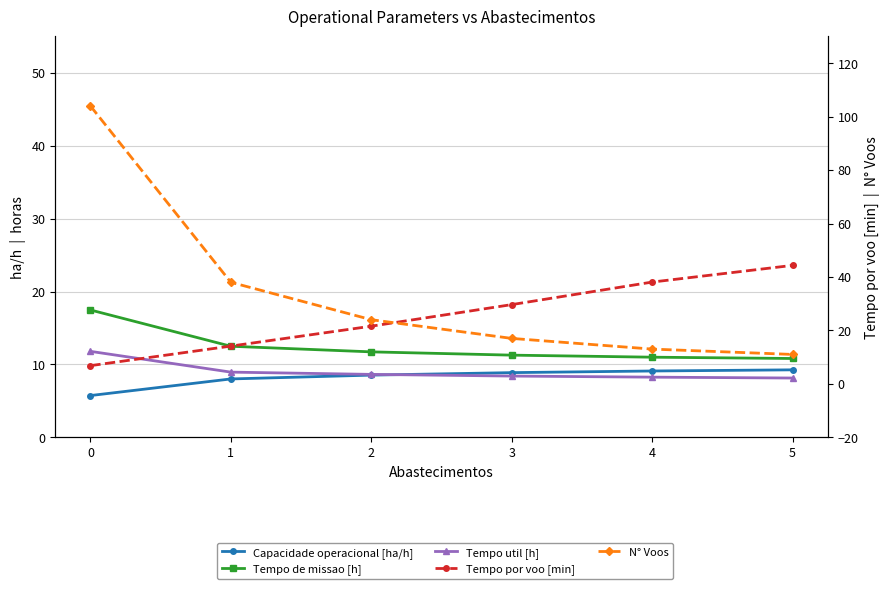

What are all the series names shown in the legend?

Capacidade operacional [ha/h], Tempo de missao [h], Tempo util [h], Tempo por voo [min], N° Voos